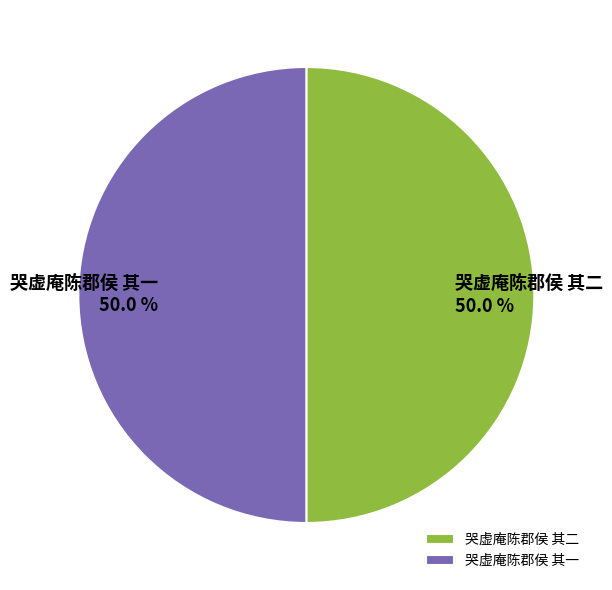

Rank the categories by value from highest to lowest.

哭虚庵陈郡侯 其二, 哭虚庵陈郡侯 其一